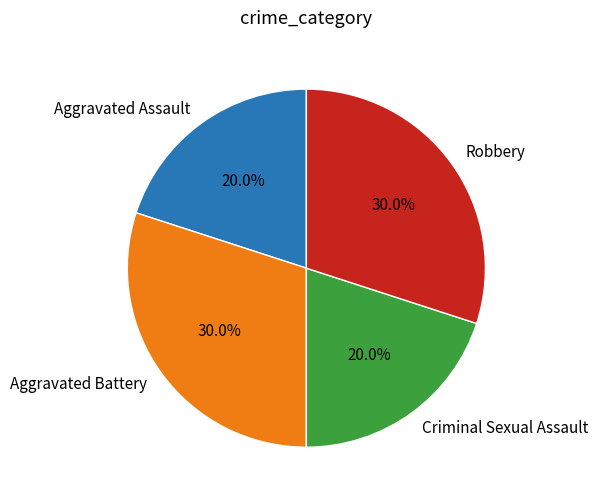

To the nearest percent, what is the combined percentage of Criminal Sexual Assault and Aggravated Assault?

40%